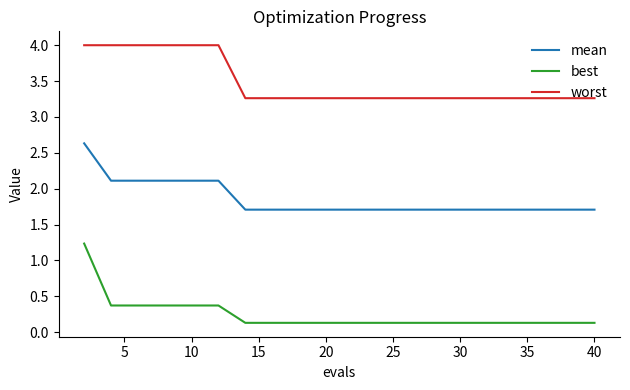

List the series in order of their peak value, highest first.

worst, mean, best